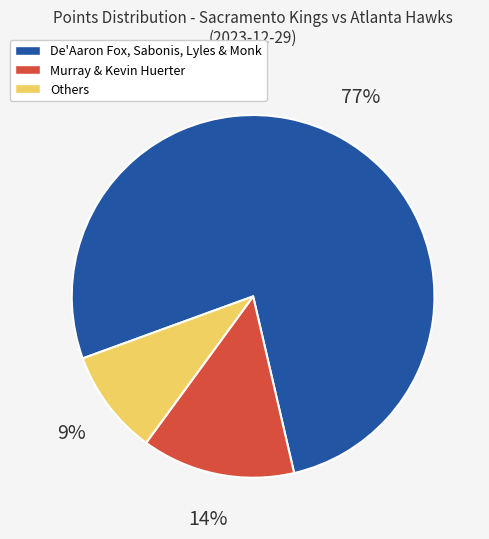

Between Murray & Kevin Huerter and Others, which is larger?

Murray & Kevin Huerter